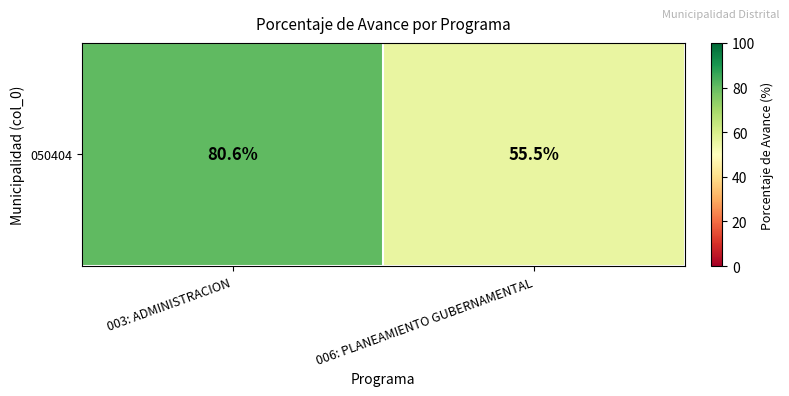

How many distinct data groups are displayed?

1